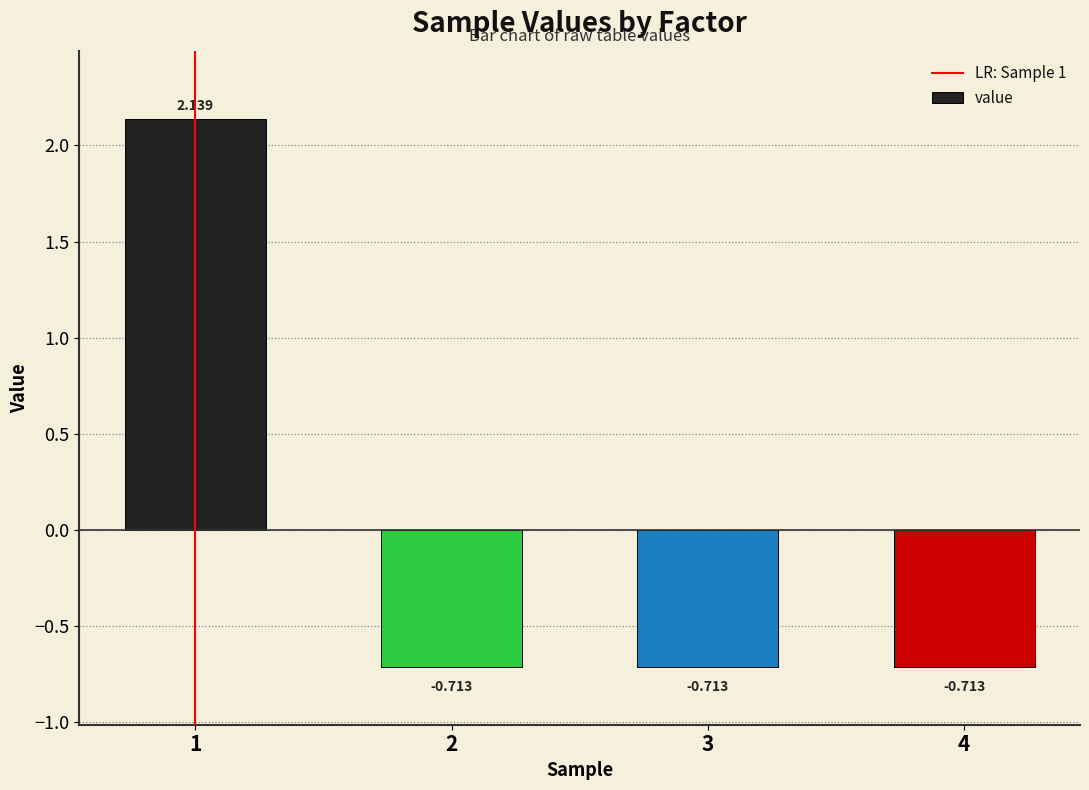

Does the chart contain stacked bars?

No